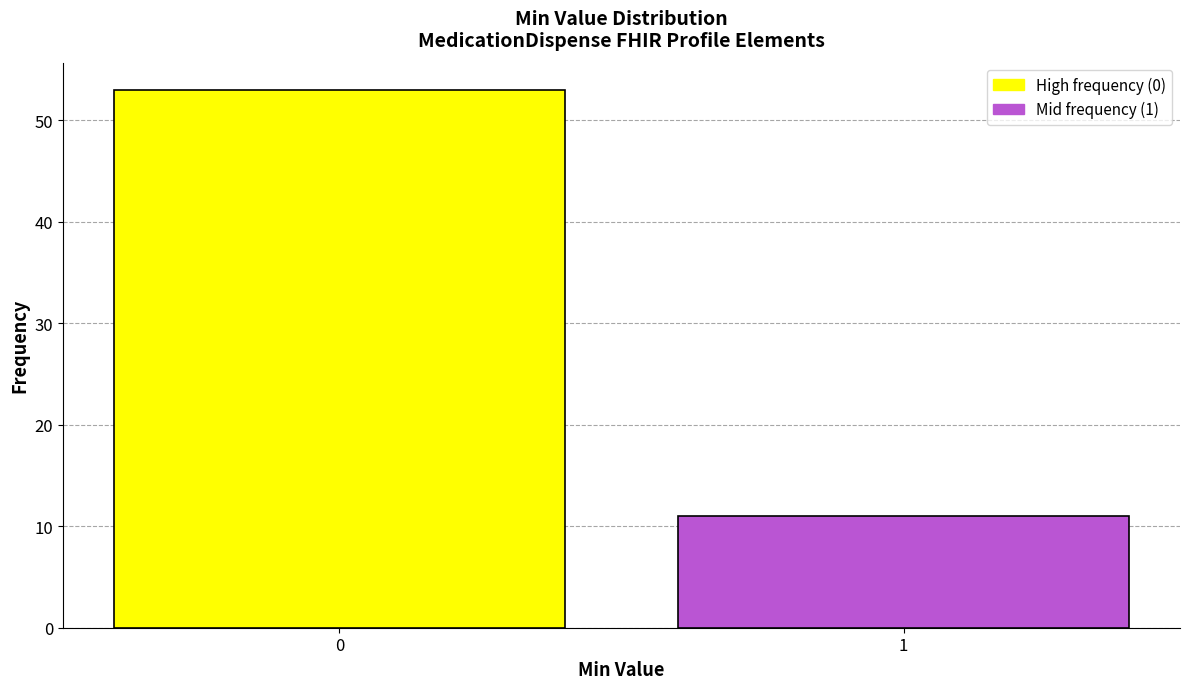

Reading left to right, transcribe all the data shown in this chart.

53	11